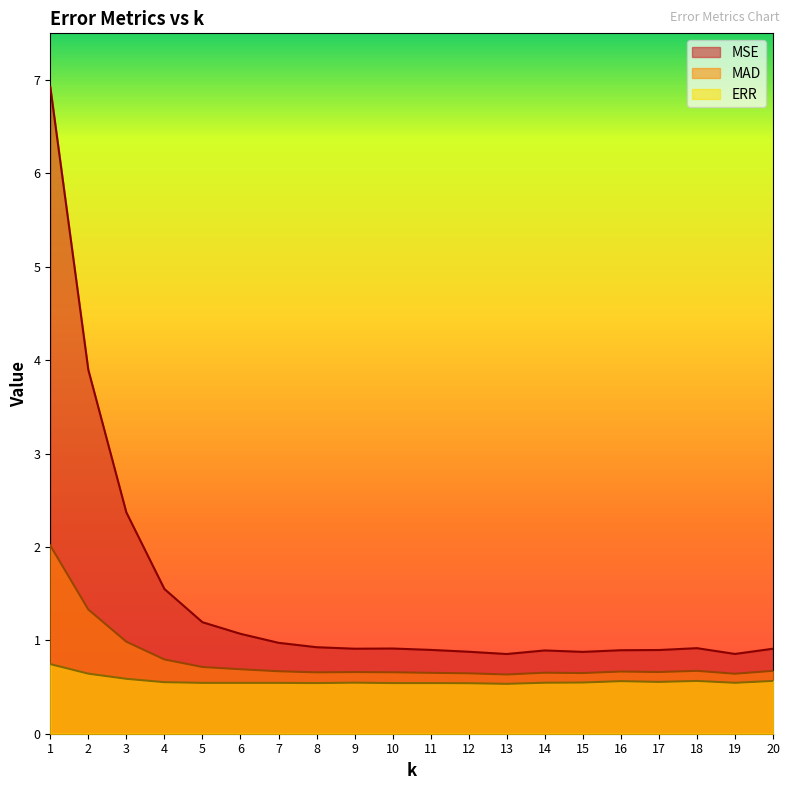

True or false: ERR has a value of 1.0 at 16.

False